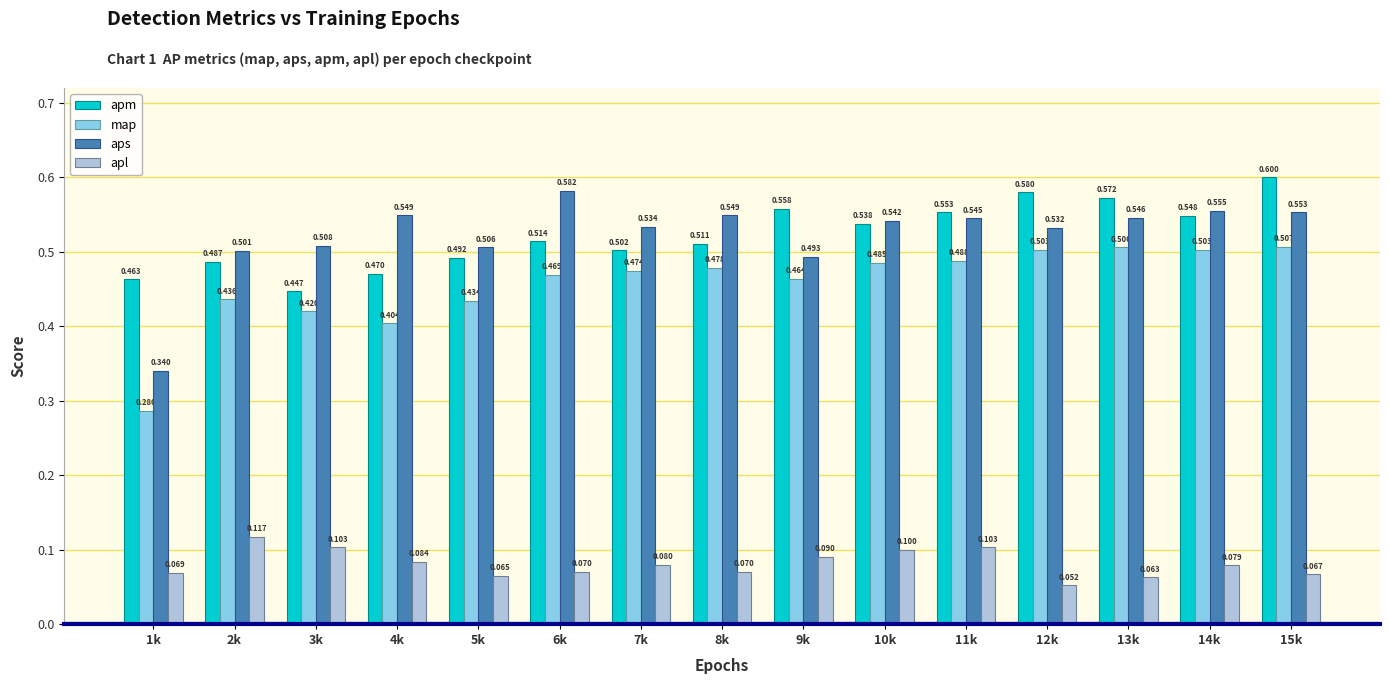

Which series changed the most between 5k and 7k?

map